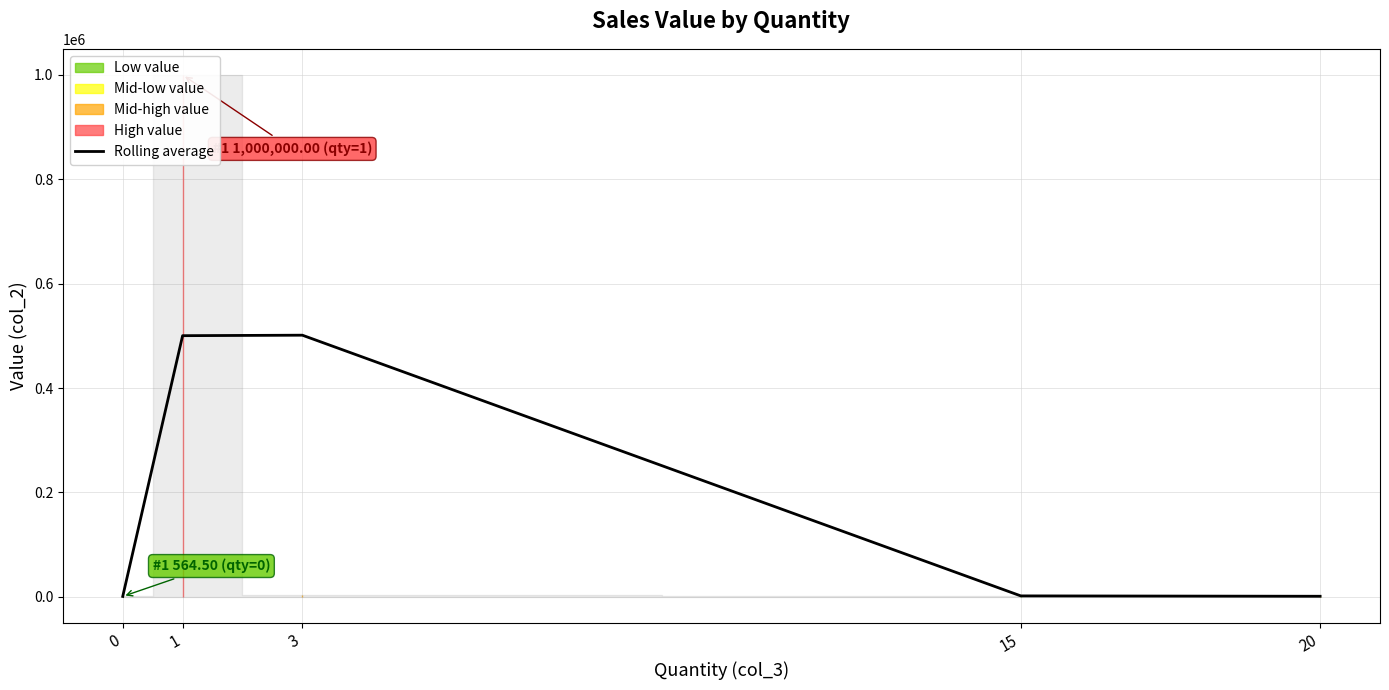

What is the change in value from 0 to 3?

+500652.0